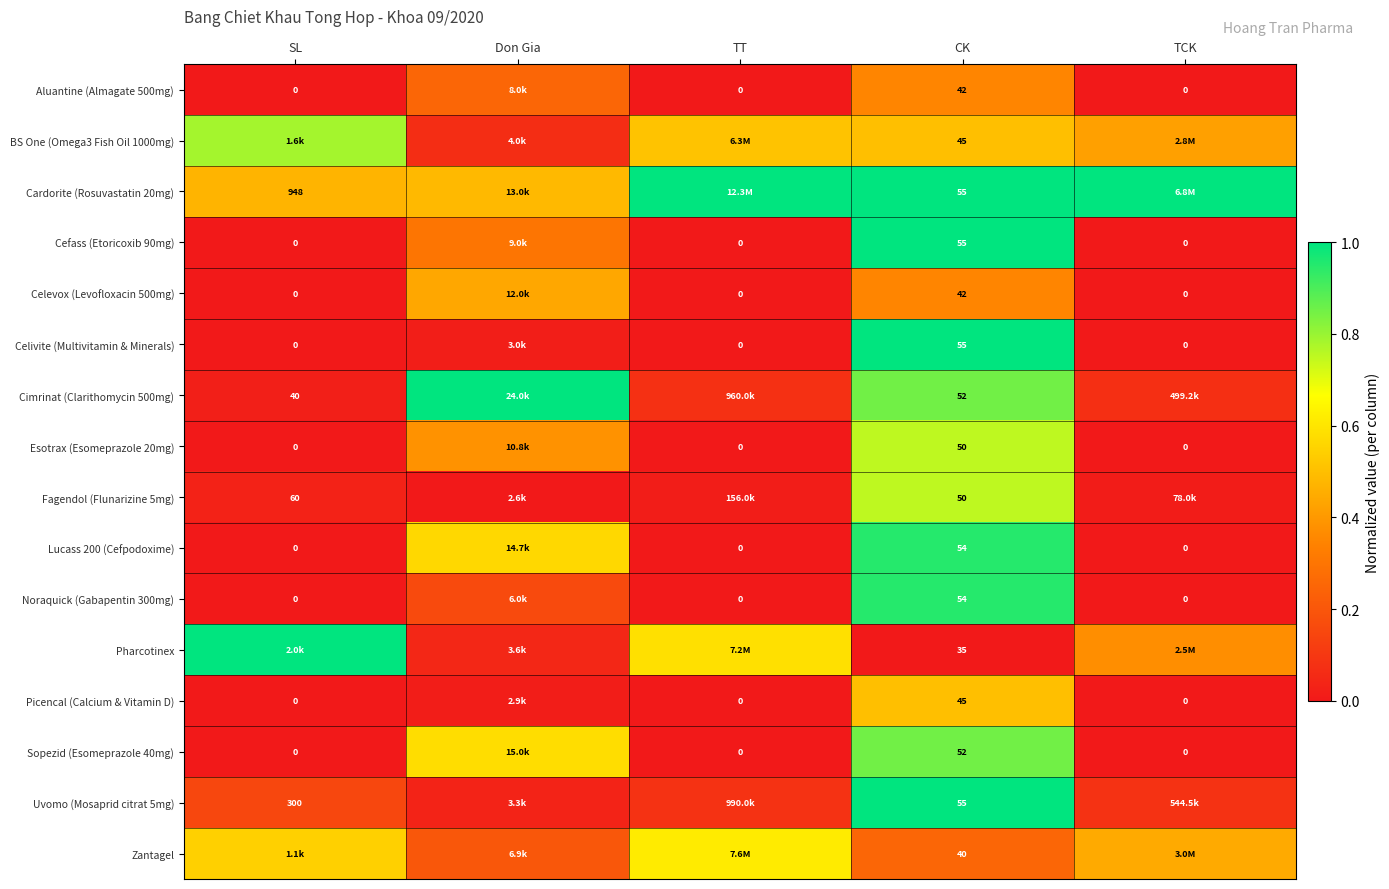

The Aluantine (Almagate 500mg) series shows -0.1 at SL. True or false?

False